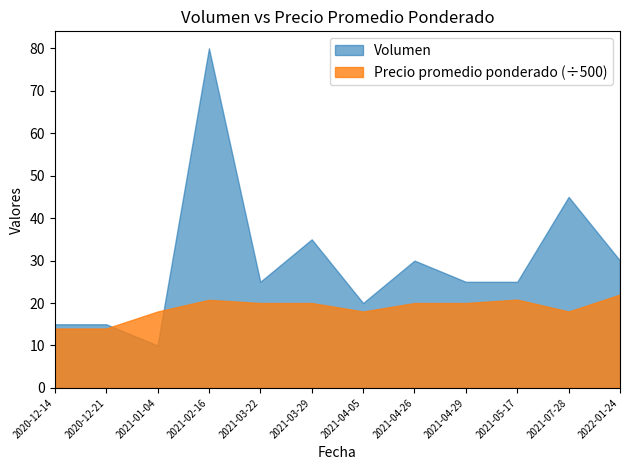

At which category does the chart reach its peak across all series?

2021-02-16